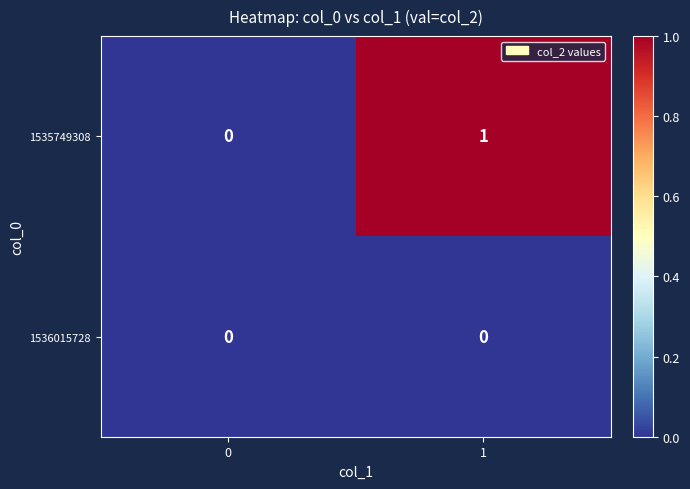

Rank the series by their average value, from highest to lowest.

1535749308, 1536015728